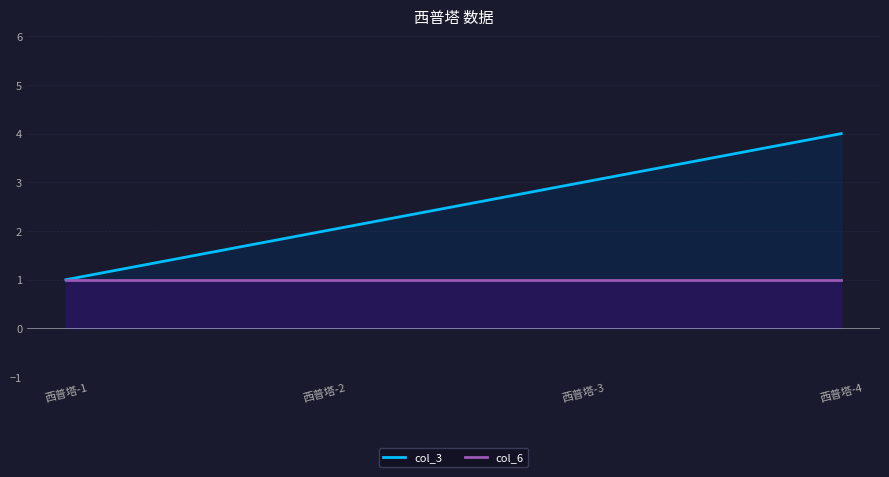

Is the value of col_3 at 西普塔-2 greater than the value of col_6 at 西普塔-3?

Yes